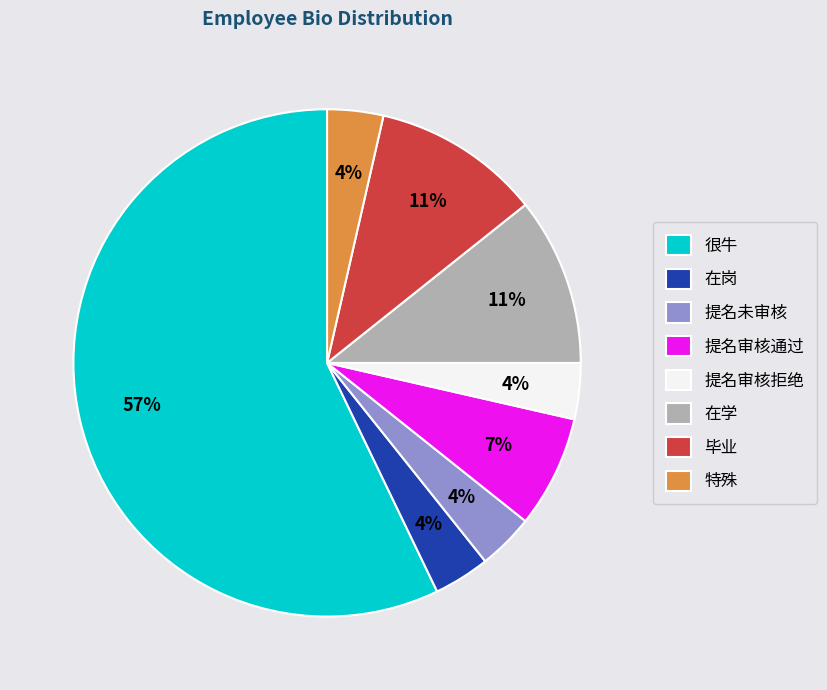

Which category has the biggest portion of the pie?

很牛